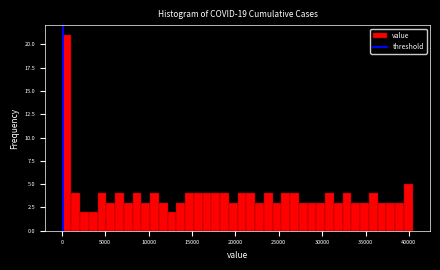

Around what value on the x-axis is the tallest bar? Give the approximate position of its centre, as read against the axis.

500